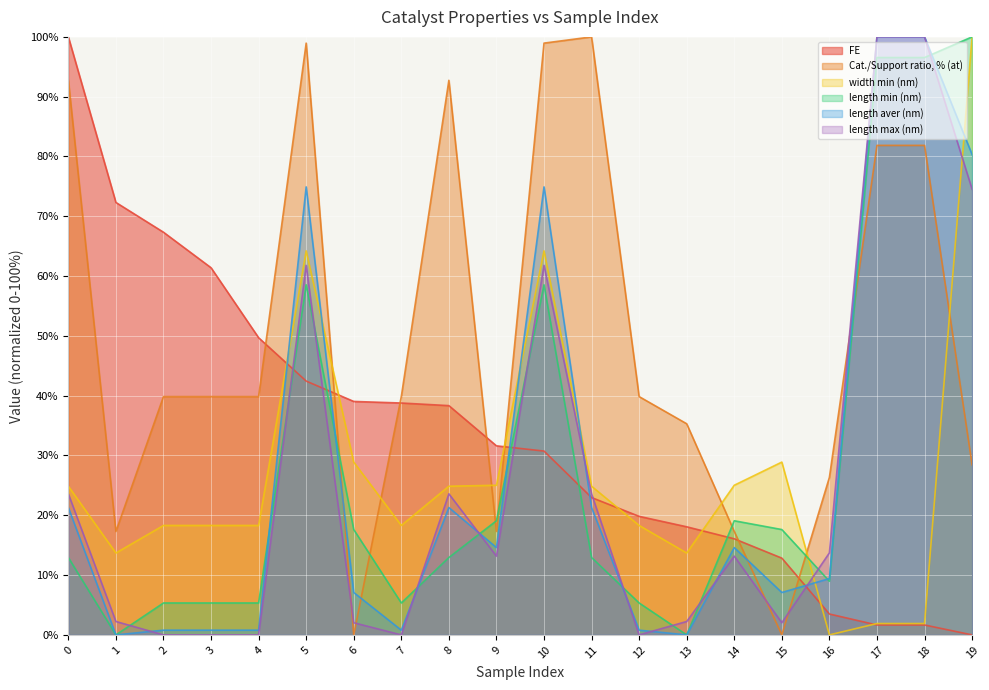

At how many categories does at least one series exceed 11?

20